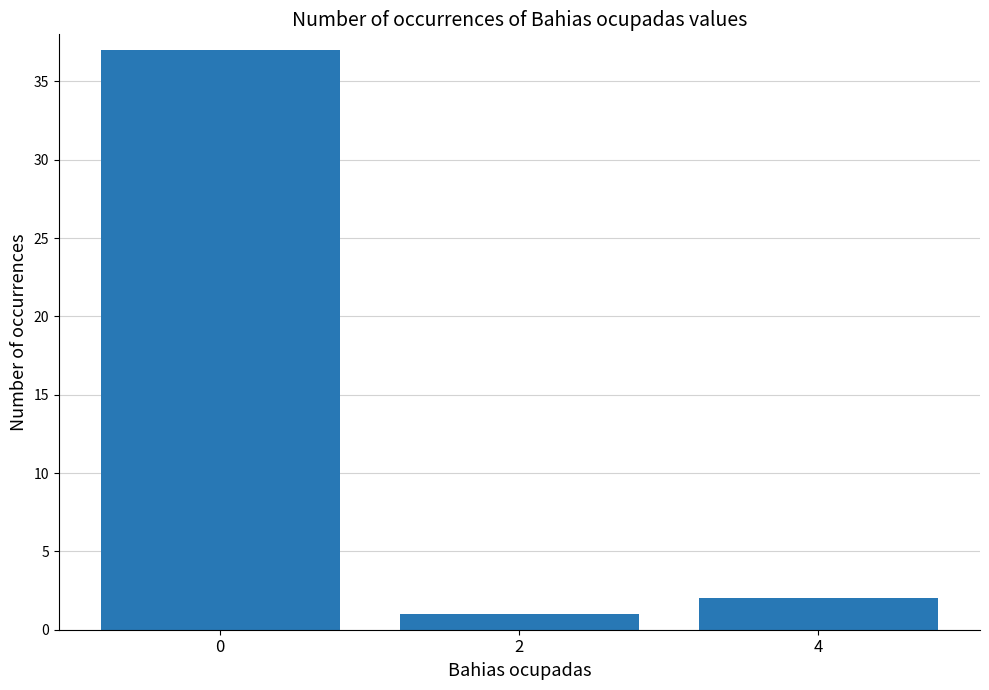

Approximately how many times larger is the value at 4 compared to 2?

2.0